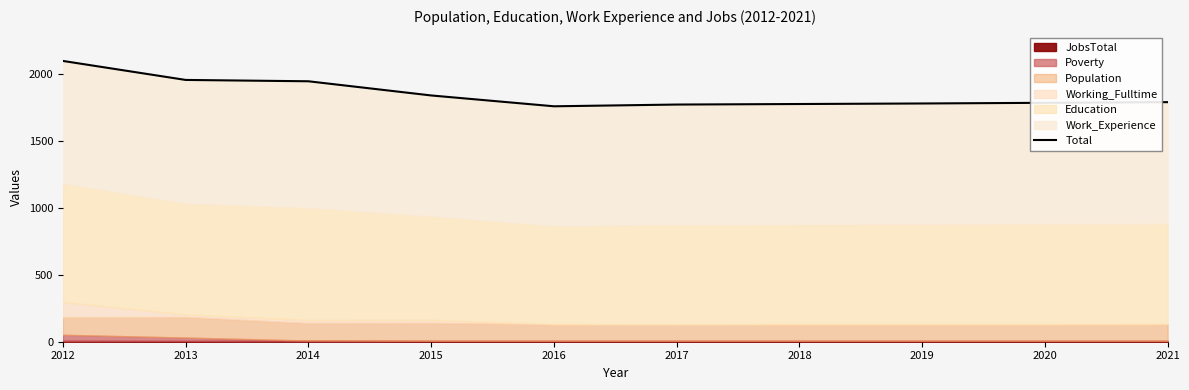

Is it true that the value at 2019 is 1071?

False